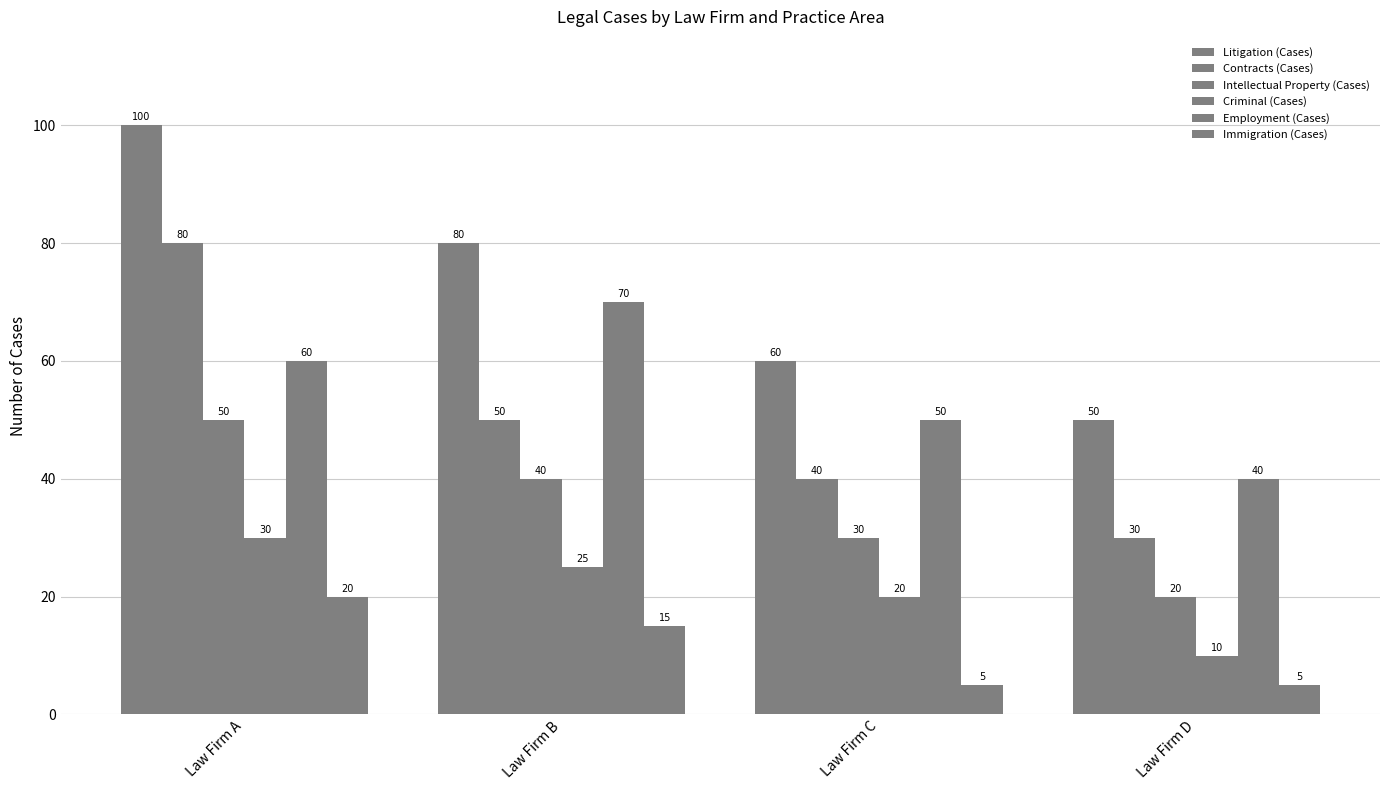

How many data points in Contracts (Cases) are less than 50?

2